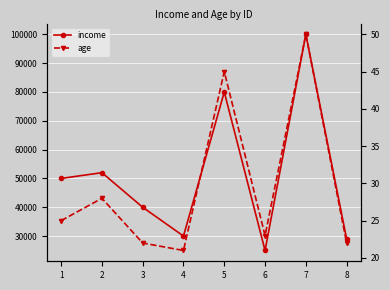

Reading left to right, what are all the values shown in this chart?

income: 1=50000	2=52000	3=40000	4=30000	5=80000	6=25000	7=100000	8=29000
age: 1=25	2=28	3=22	4=21	5=45	6=23	7=50	8=22